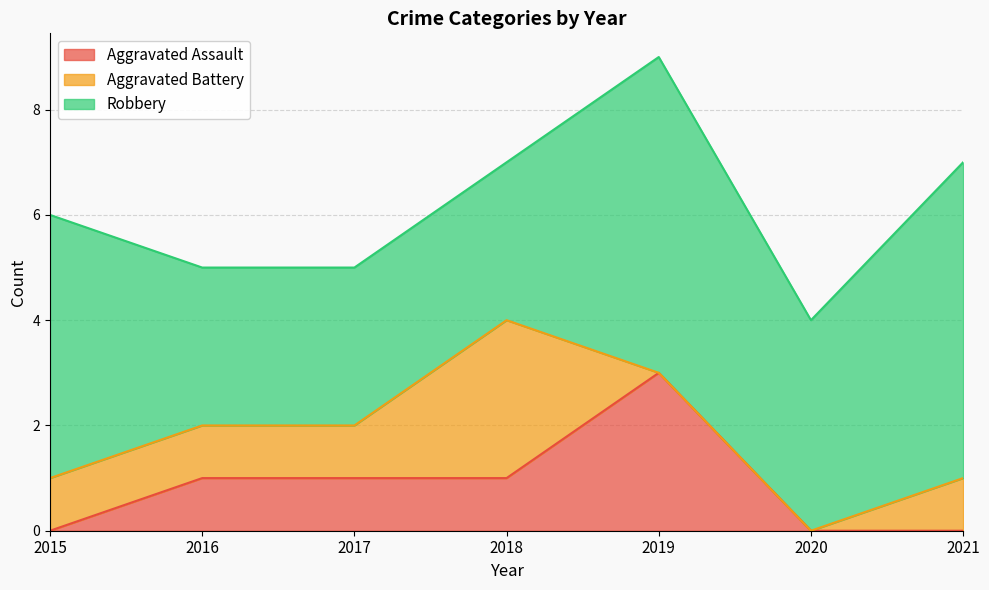

What are all the series names shown in the legend?

Aggravated Assault, Aggravated Battery, Robbery